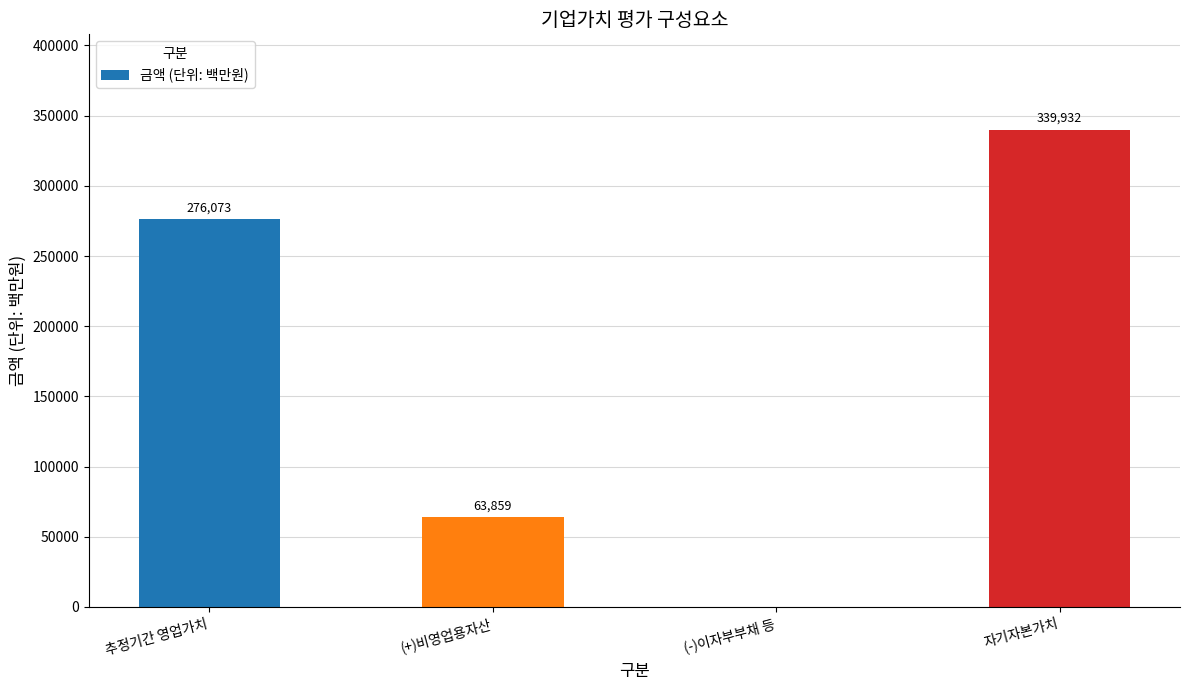

How many values exceed 276073?

2